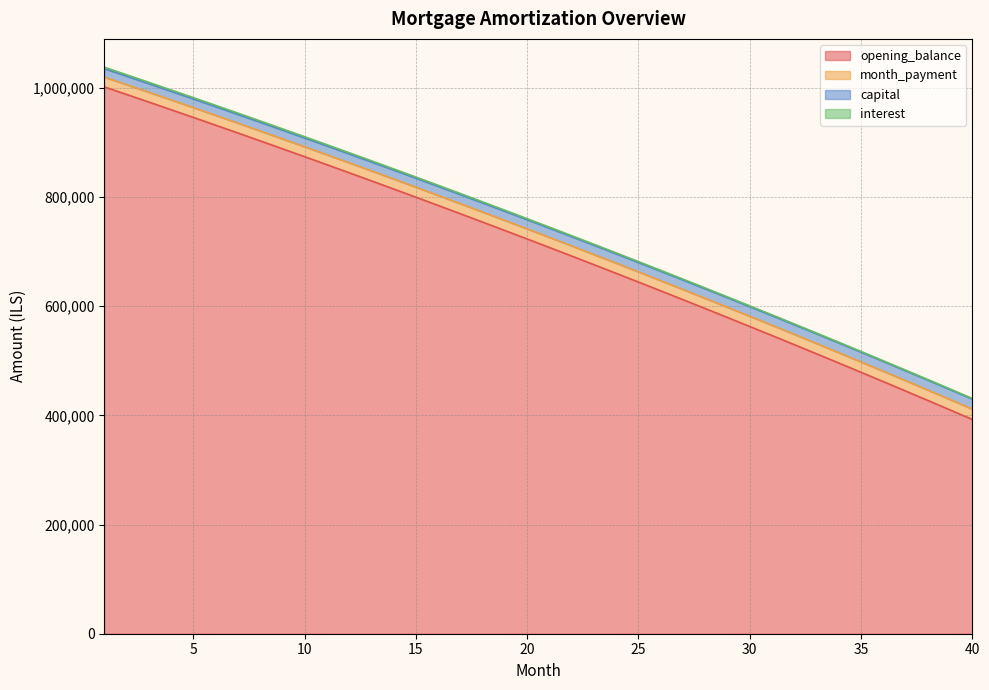

Between 31 and 35, which series saw the biggest shift?

opening_balance